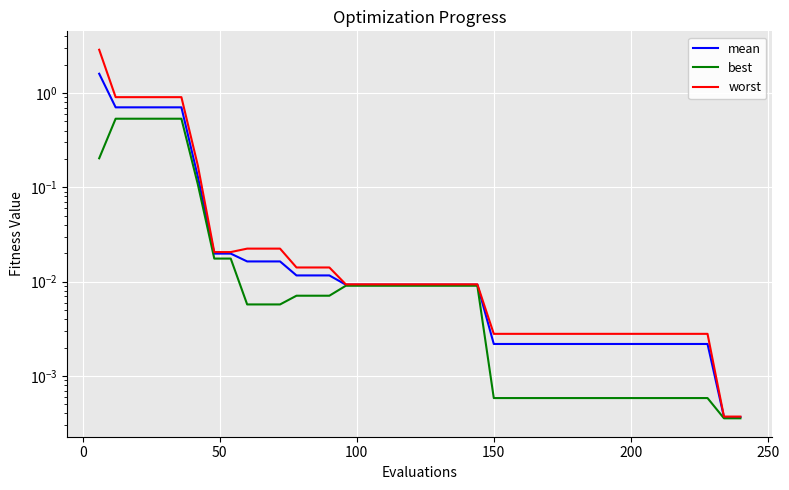

What is the difference between the maximum and minimum values in the mean series?

1.6